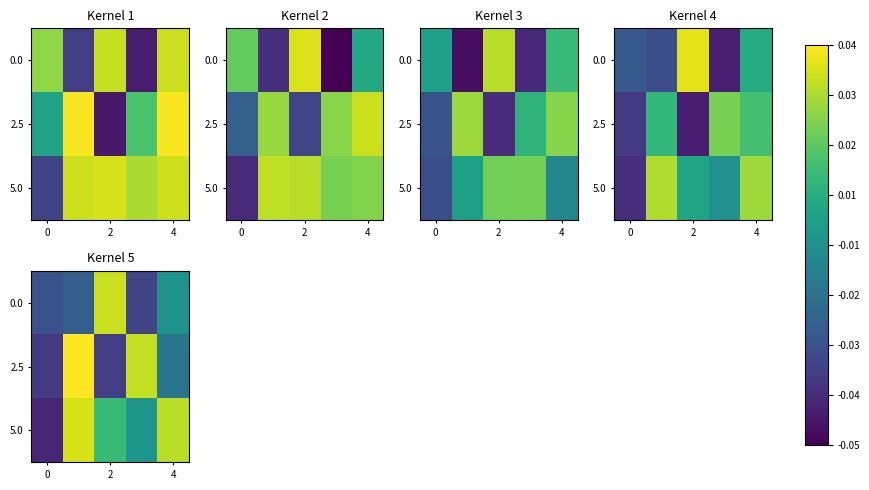

How many series are shown in this chart?

3